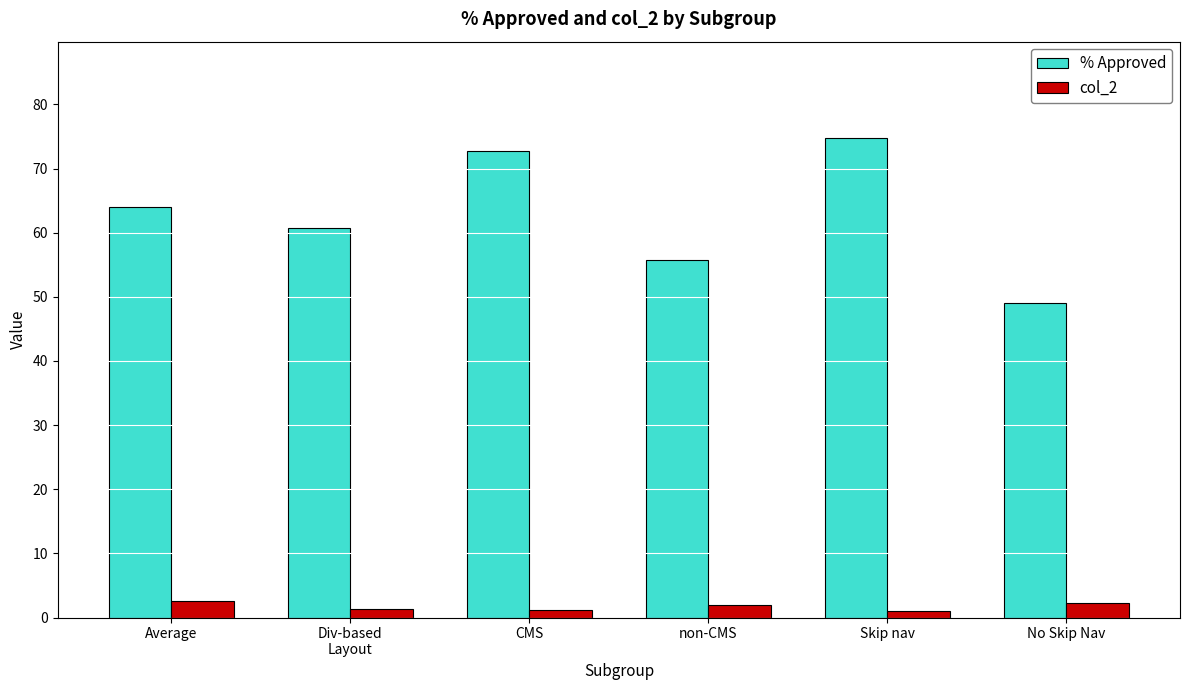

True or false: % Approved has a value of 104.9 at Average.

False